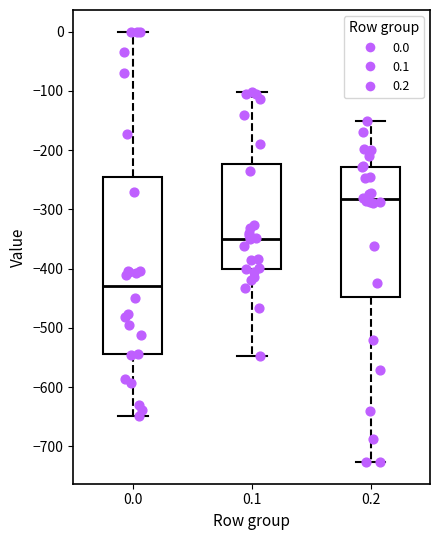

Where does the lower whisker of the box at x = 0.2 end on the y-axis? The values are not printed on the chart, so give them approximately, as read against the axis.

-730